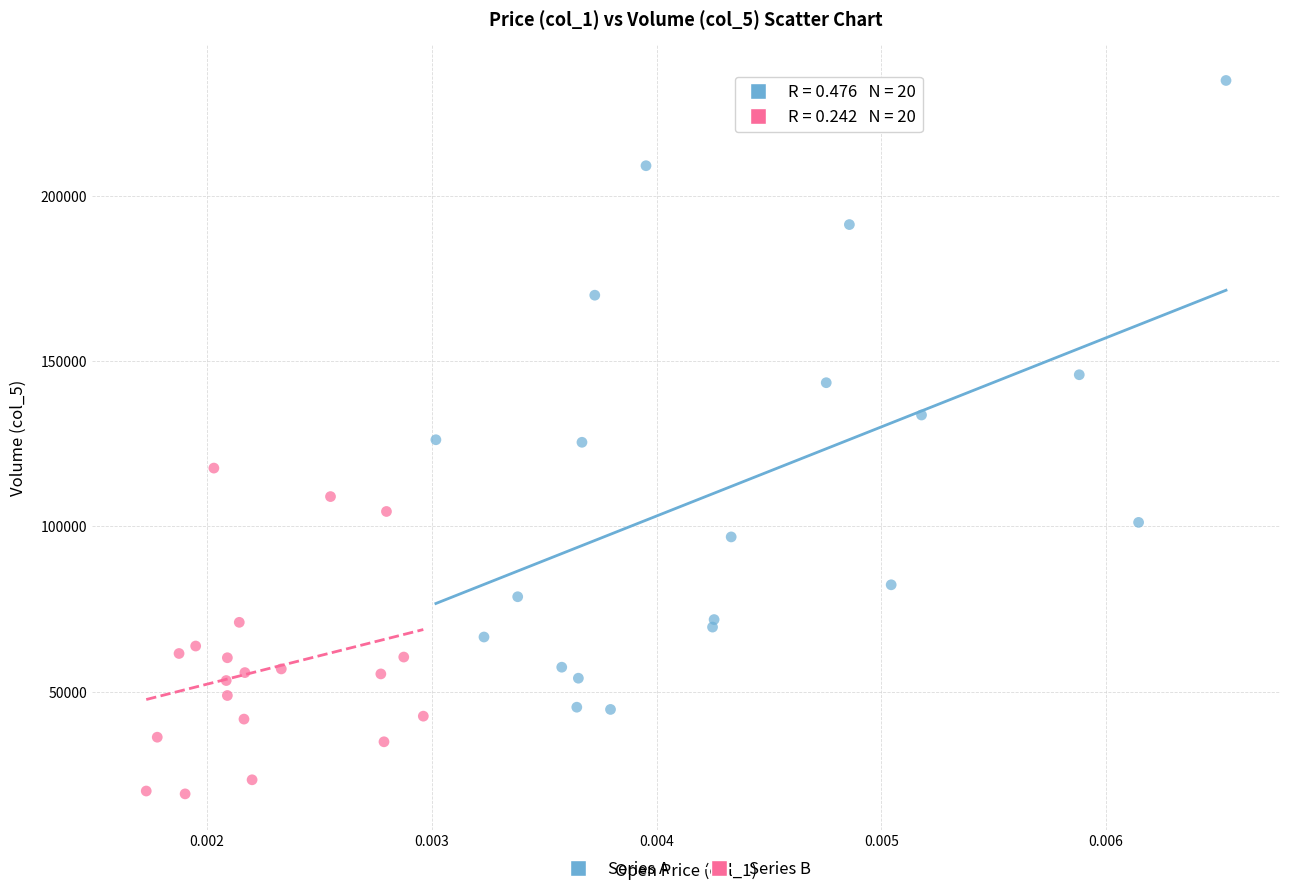

Which series has the largest Y range (max minus min)?

Series A